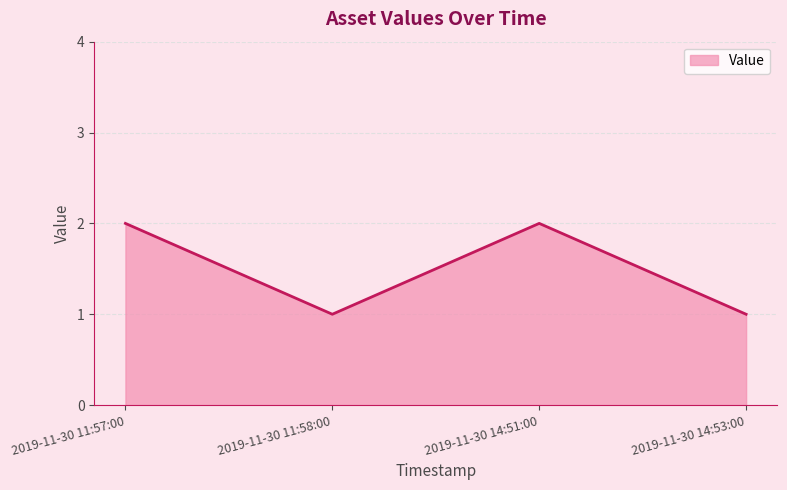

Reading left to right, what are all the values shown in this chart?

2	1	2	1